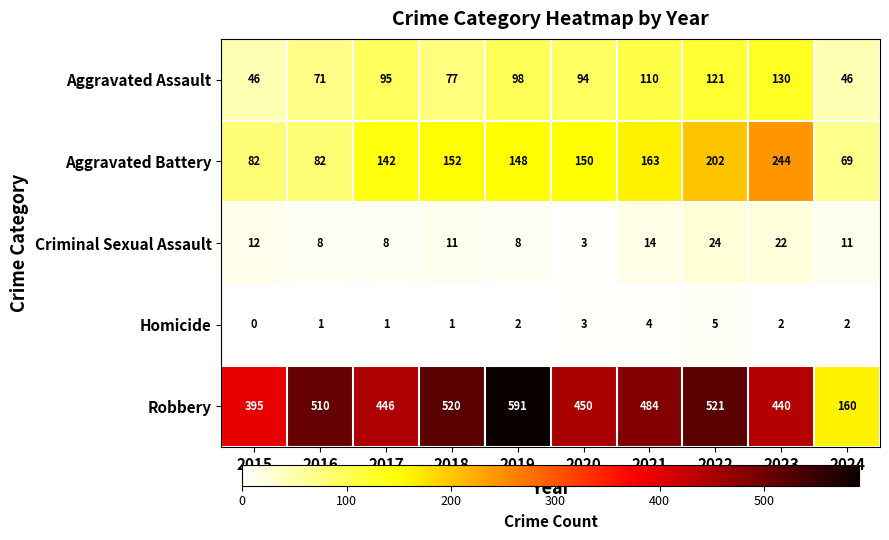

Which category has the lowest value across all series?

2015